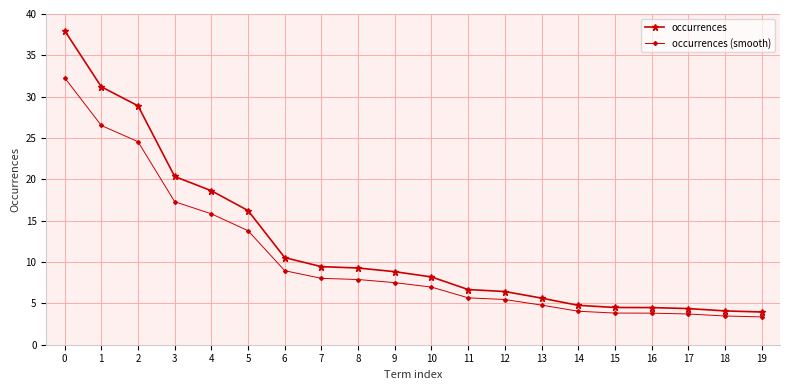

How many lines are shown in the chart?

2